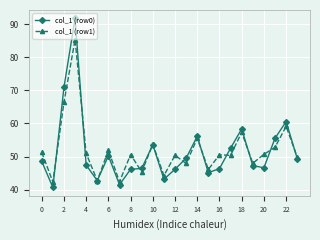

Which series has the widest spread of values?

col_1 (row0)